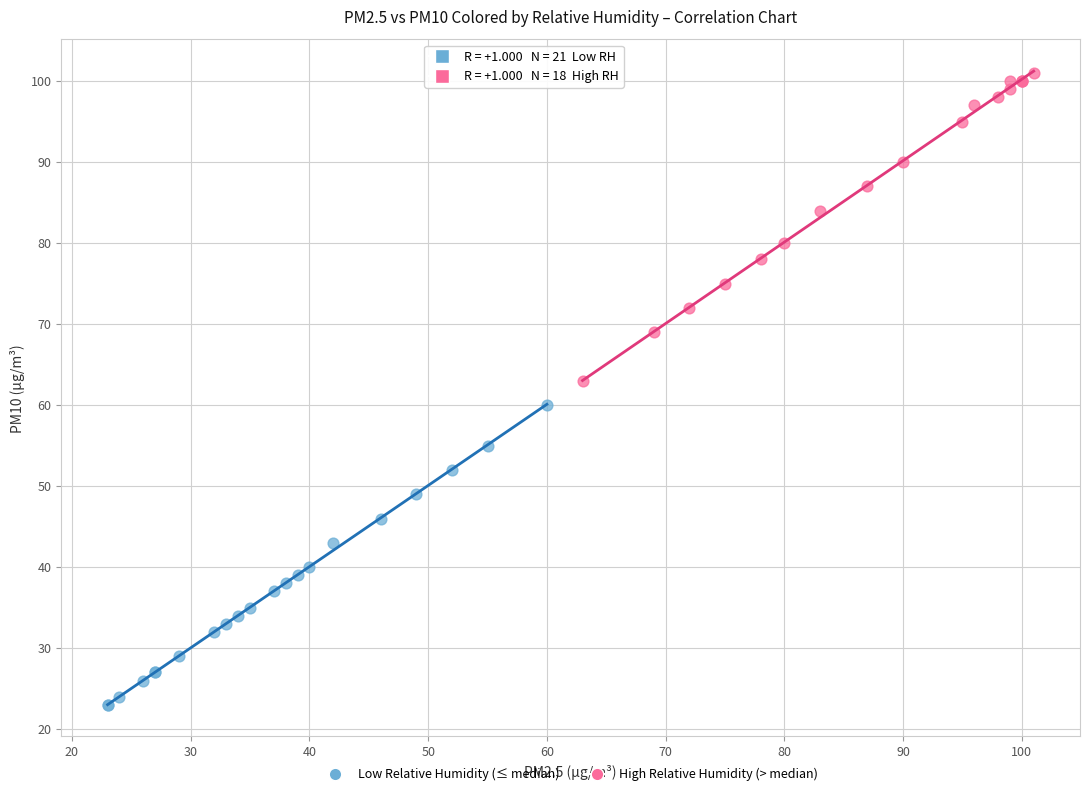

What are all the series names shown in the legend?

Low Relative Humidity (≤ median), High Relative Humidity (> median)